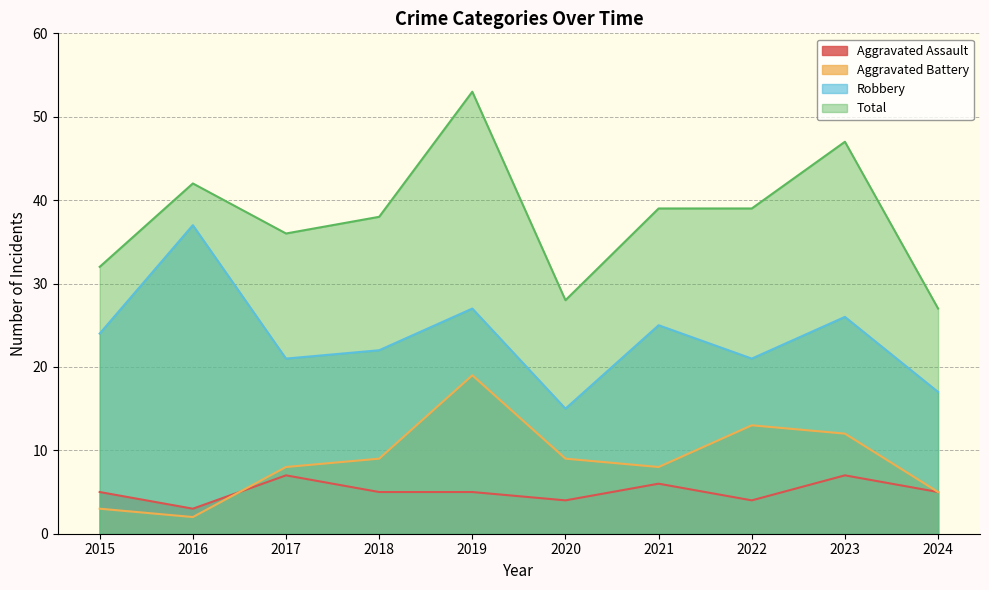

Reading left to right, transcribe all the data shown in this chart.

Aggravated Assault: 2015=5	2016=3	2017=7	2018=5	2019=5	2020=4	2021=6	2022=4	2023=7	2024=5
Aggravated Battery: 2015=3	2016=2	2017=8	2018=9	2019=19	2020=9	2021=8	2022=13	2023=12	2024=5
Robbery: 2015=24	2016=37	2017=21	2018=22	2019=27	2020=15	2021=25	2022=21	2023=26	2024=17
Total: 2015=32	2016=42	2017=36	2018=38	2019=53	2020=28	2021=39	2022=39	2023=47	2024=27